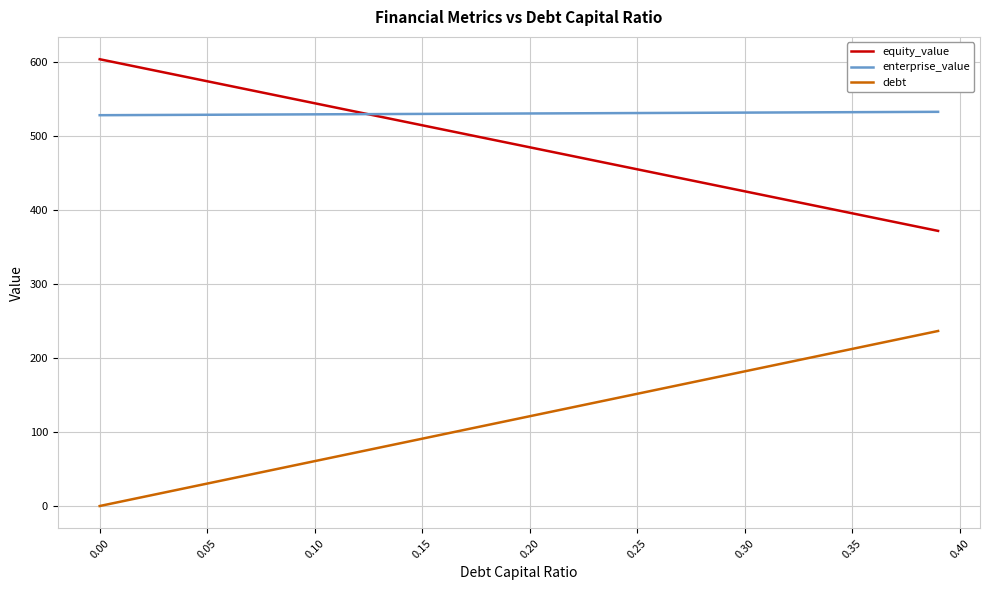

What is the minimum value for enterprise_value?

528.6